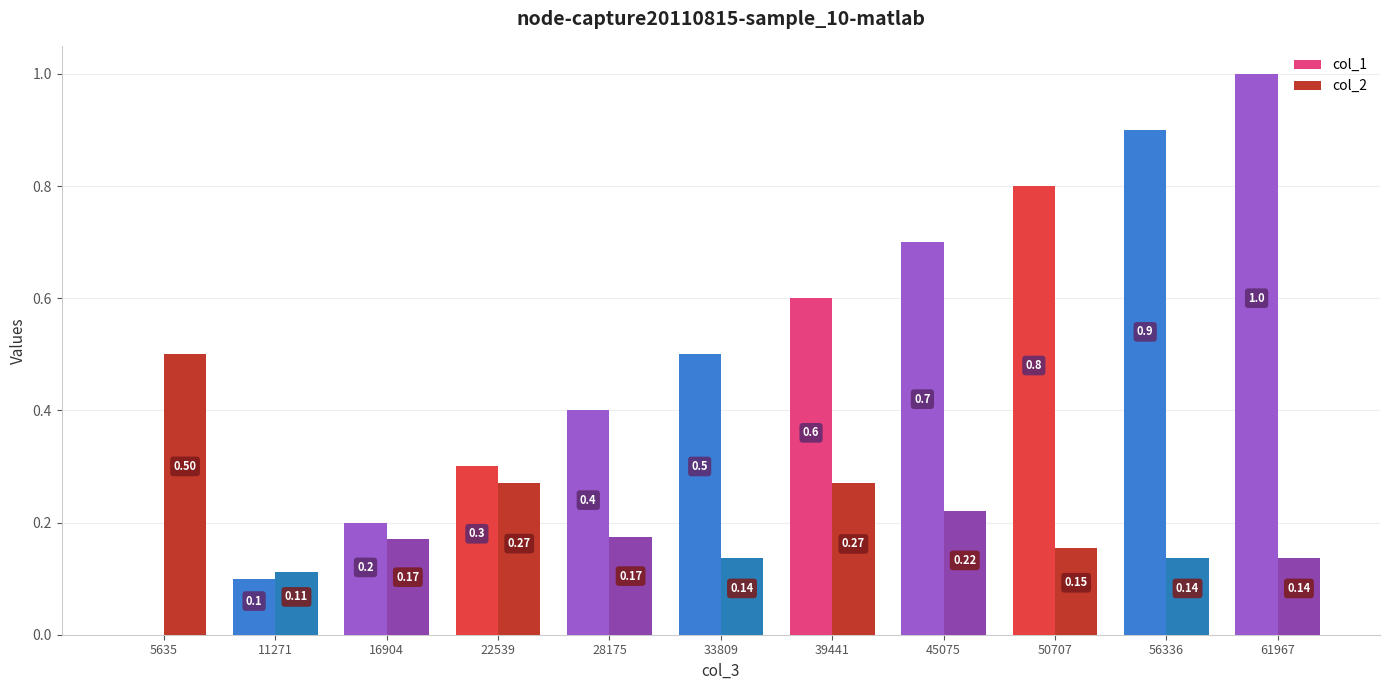

At which category is the sum across all series the highest?

61967